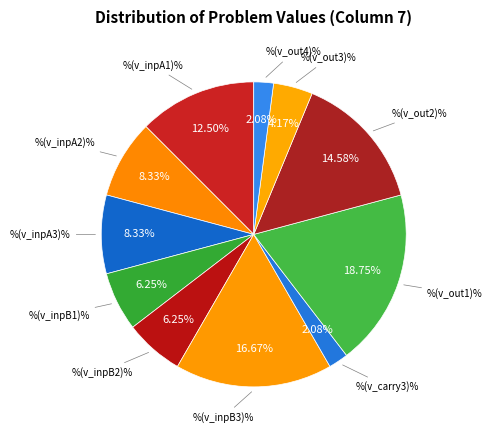

How many slices are in this pie chart?

11